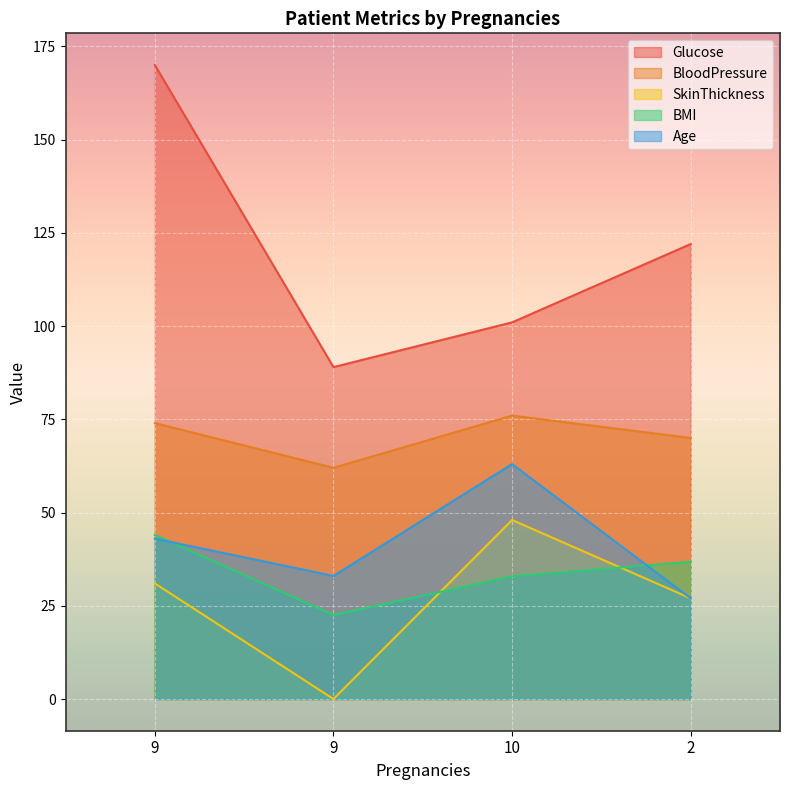

Count the number of categories in the chart.

4